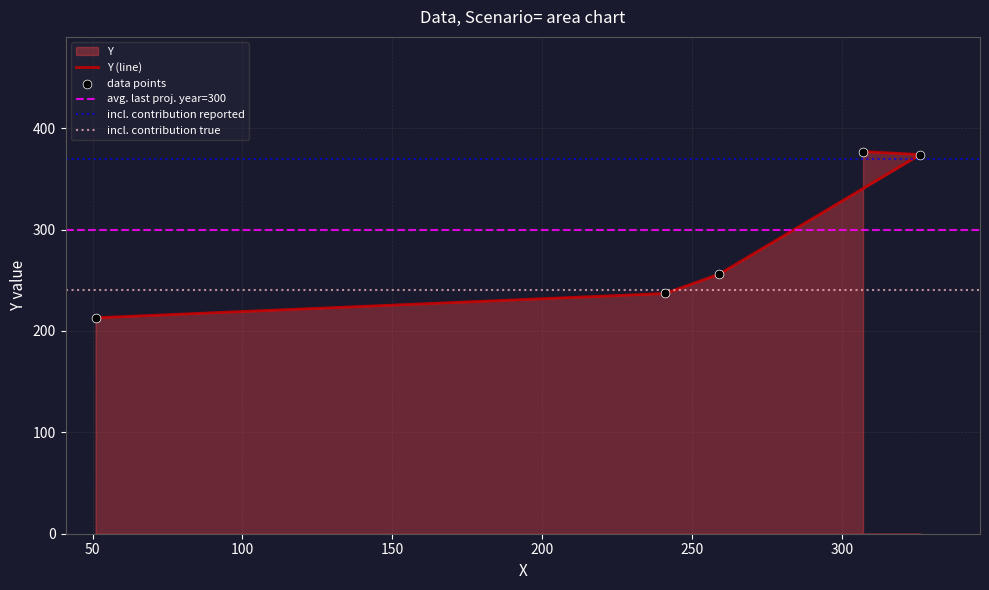

What is the change in value from 241 to 259?

+19